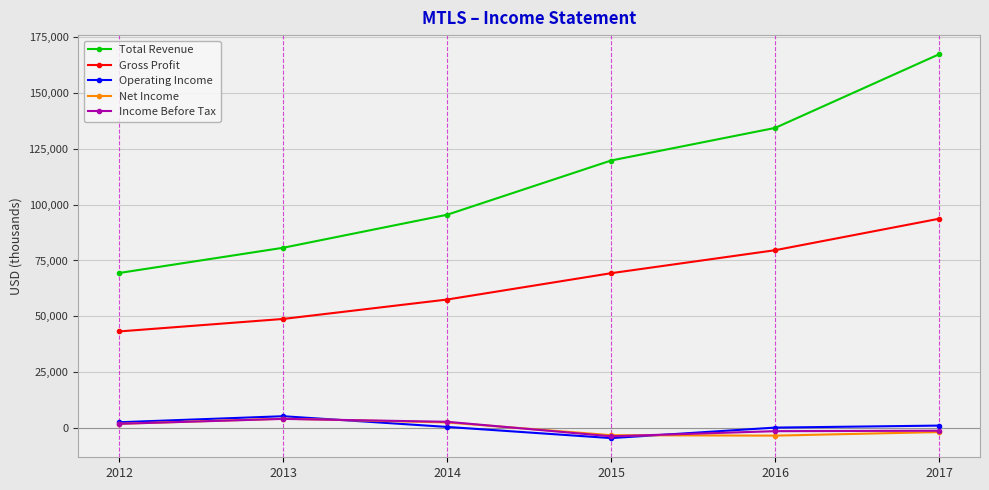

Which series has the widest spread of values?

Total Revenue